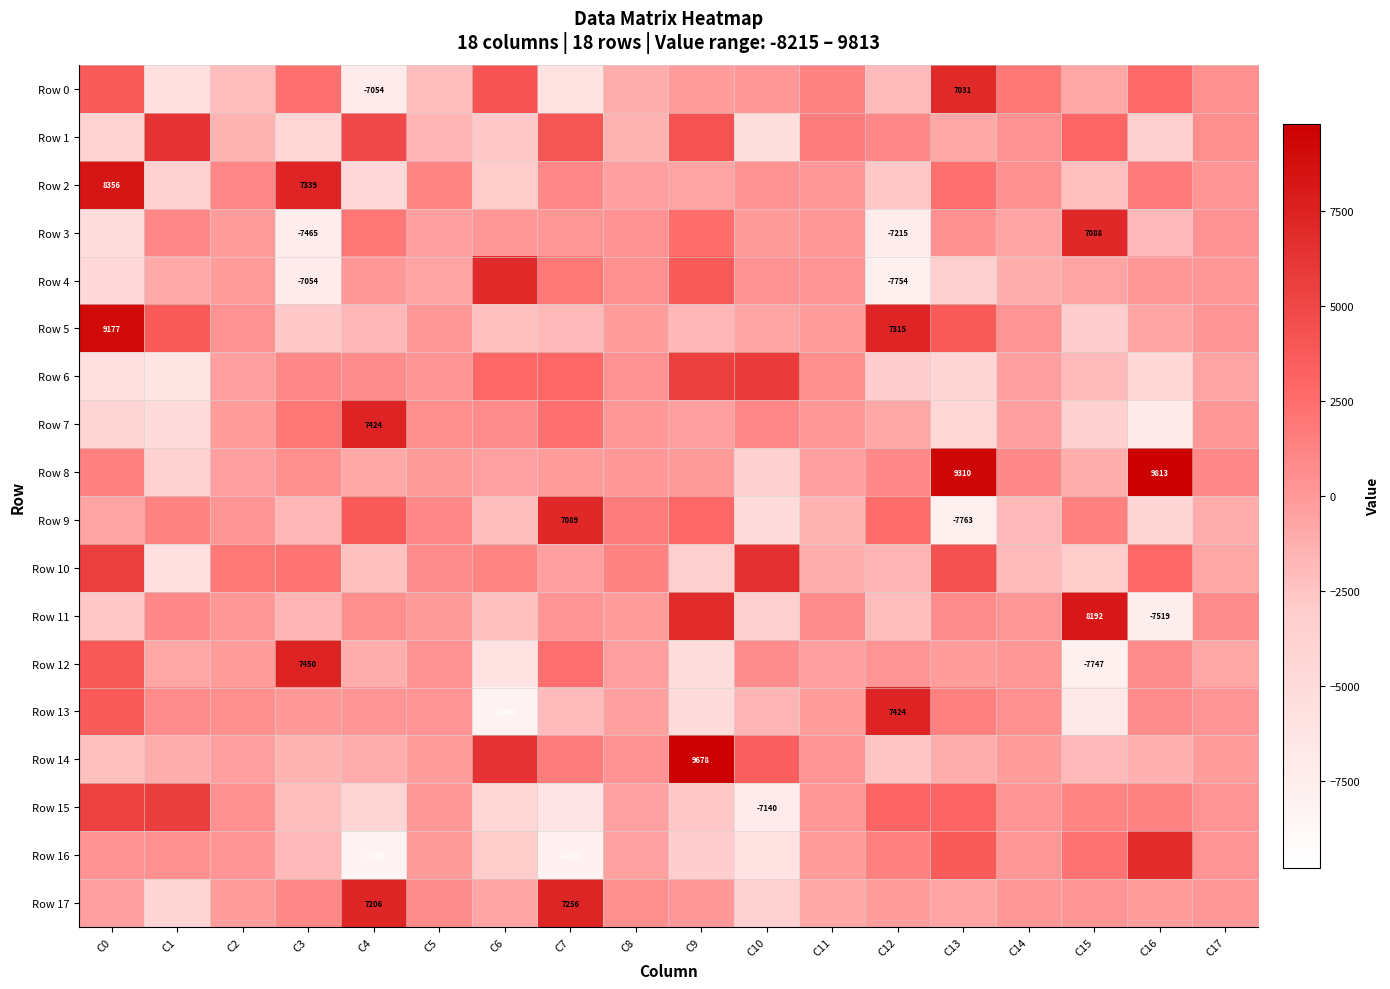

How many negative values does the Row 14 series have?

12